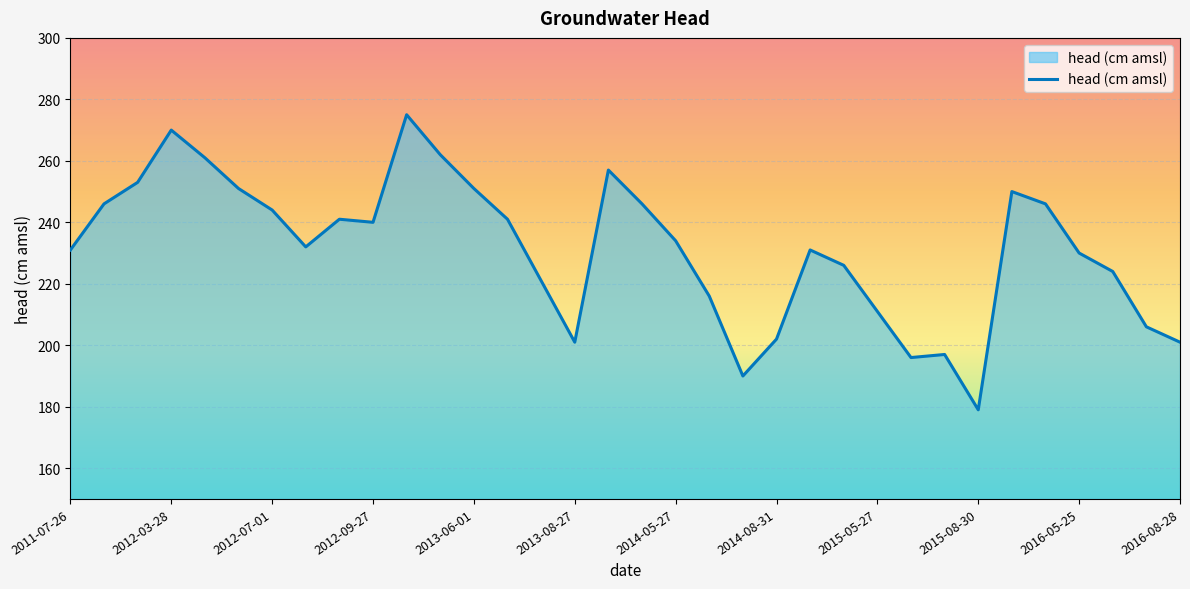

What is the difference between the maximum and minimum values?

96